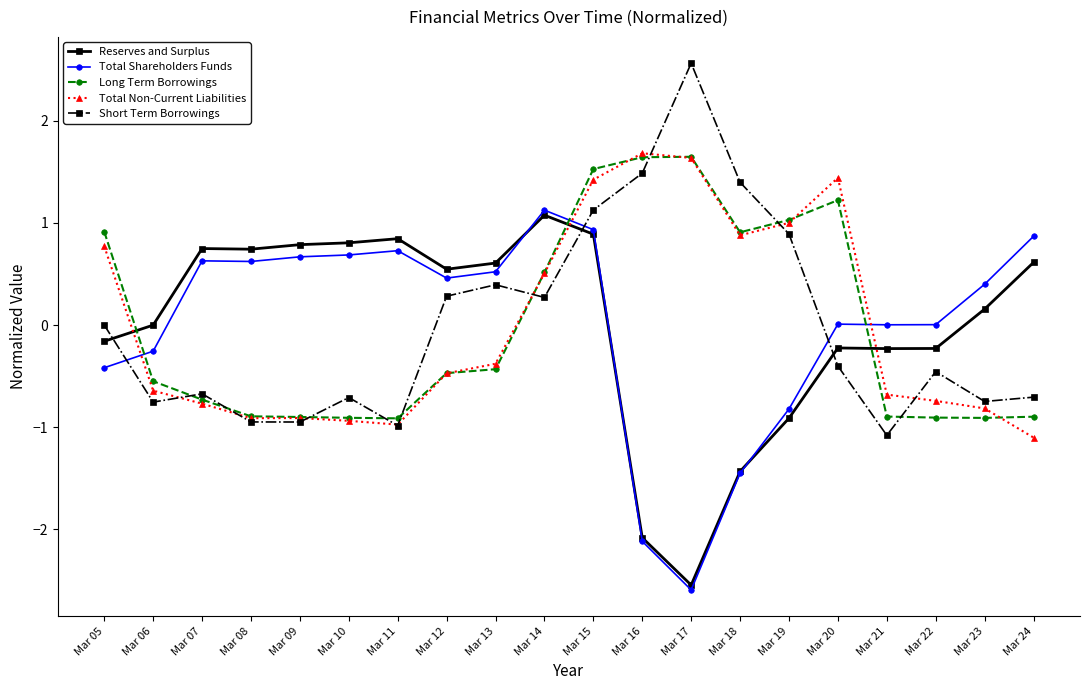

At which category is the sum across all series the highest?

Mar 15